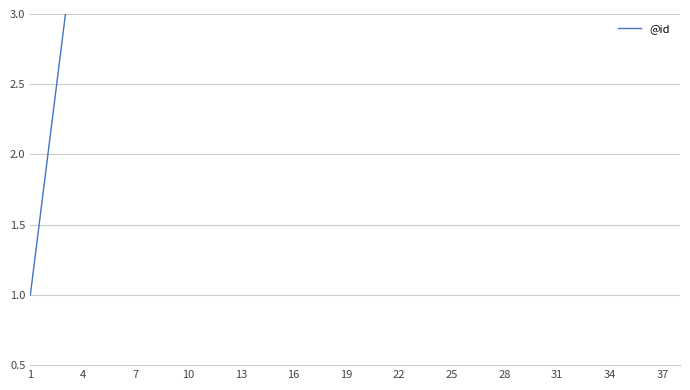

What value does the data have at 23, to the nearest 10?

20